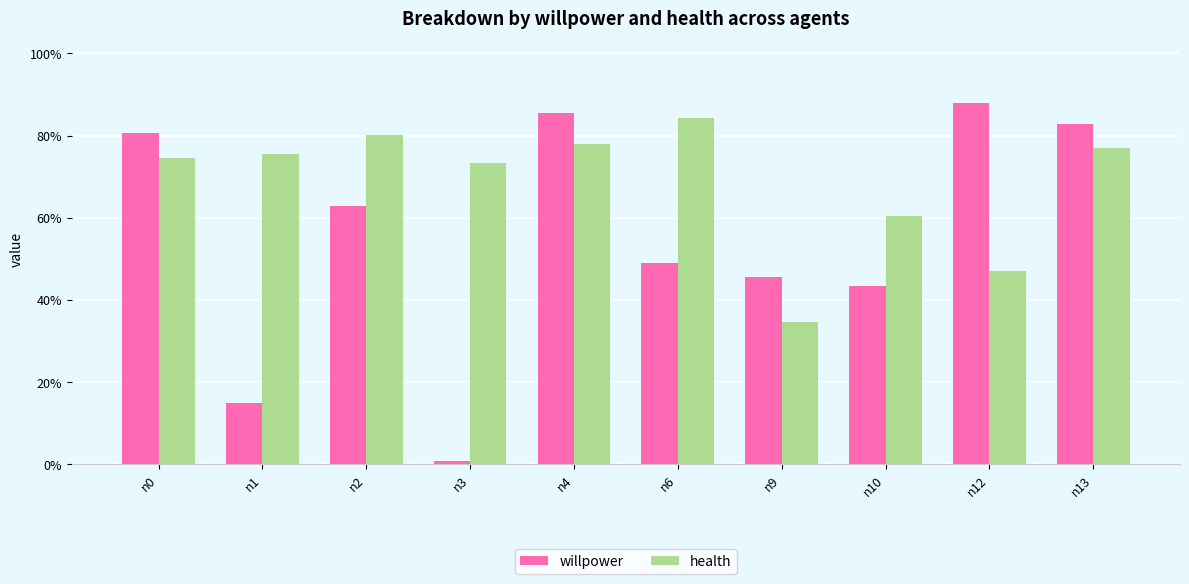

Are the bars grouped side by side (vs. stacked)?

Yes